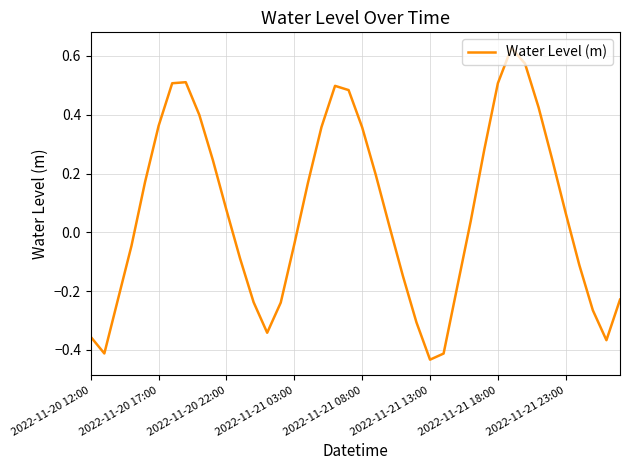

What is the difference between the maximum and minimum values?

1.1